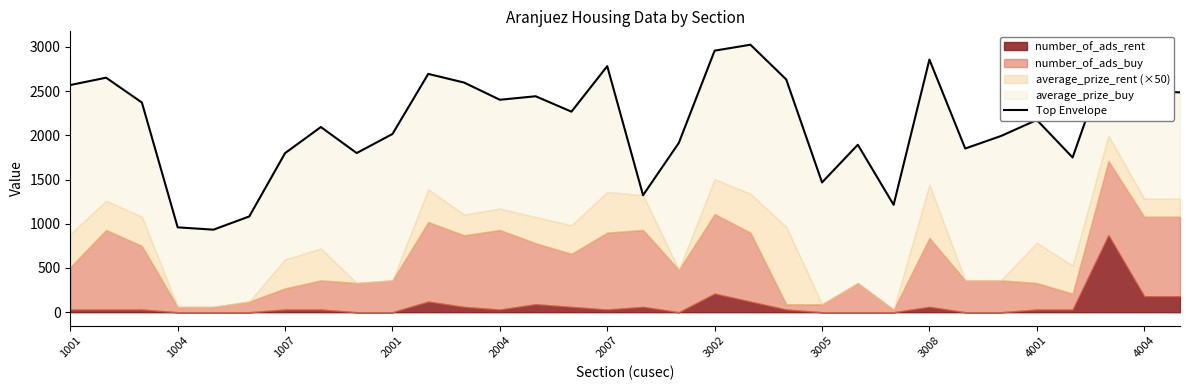

What is the change in value from 1004 to 1007?

+838.9